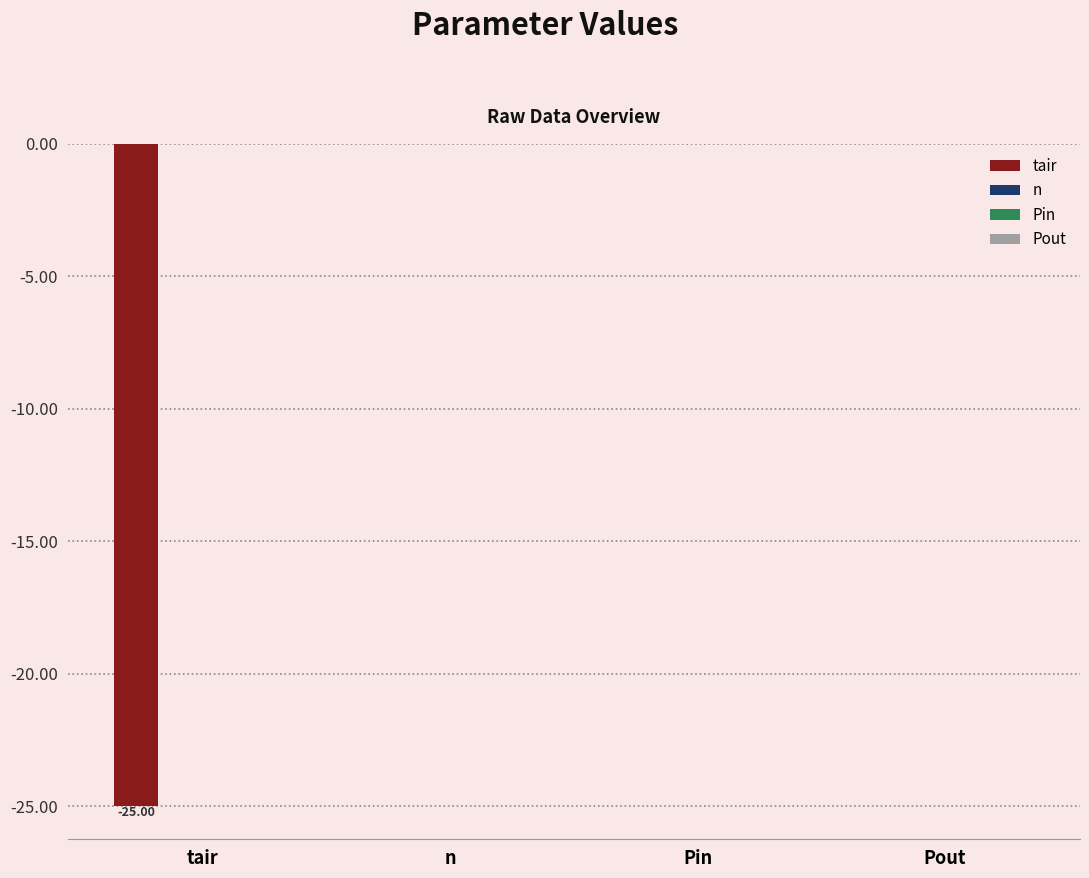

What is the sum of all values?

-25